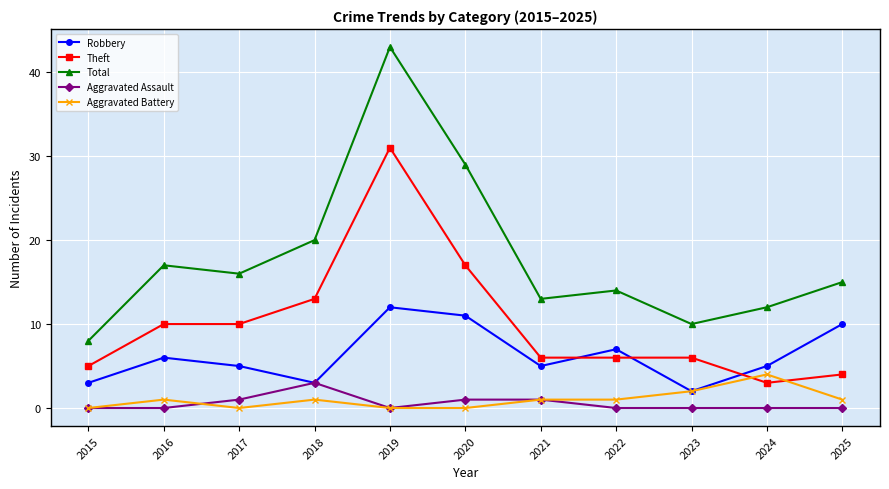

How many distinct data groups are displayed?

5